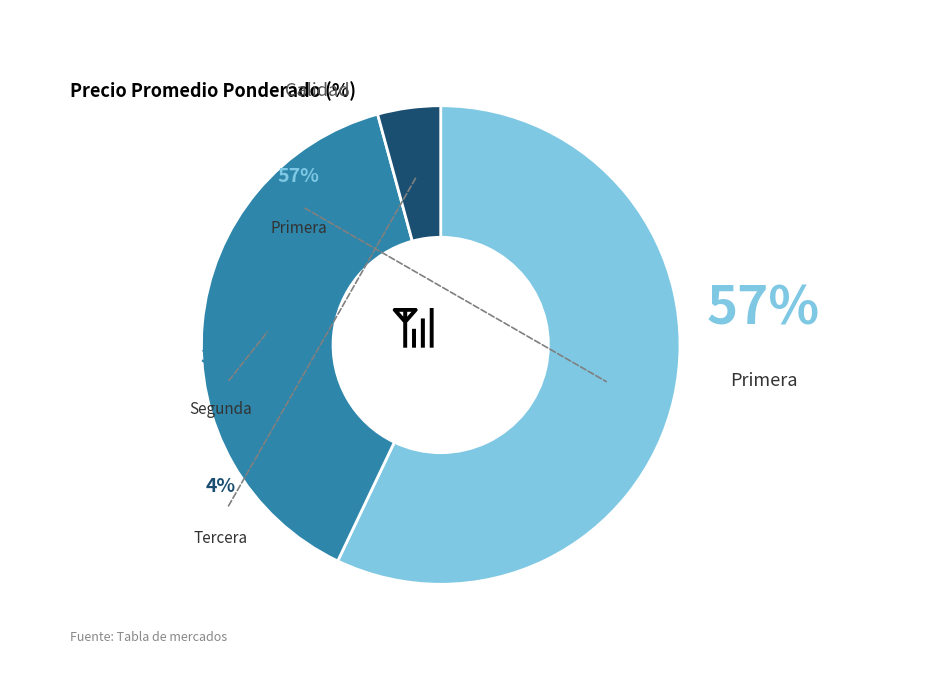

Which slice is the largest?

Primera